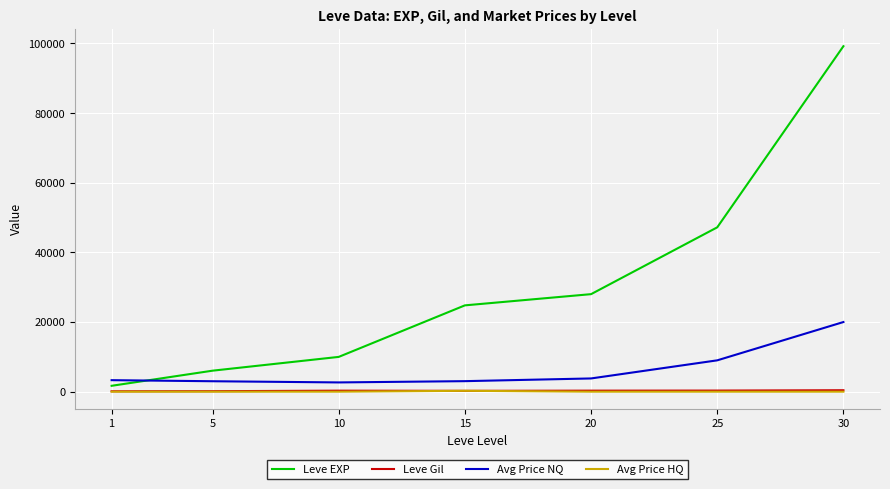

Is the value of Avg Price NQ at 1 greater than the value of Leve EXP at 5?

No